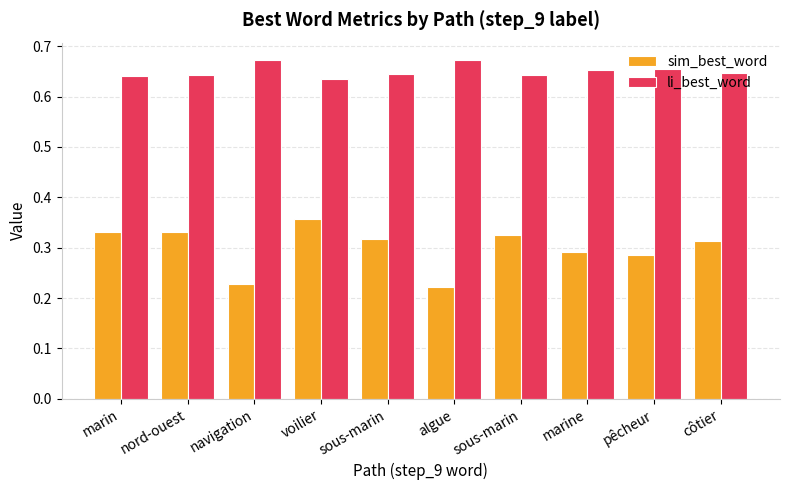

How many li_best_word values are between 0 and 1?

10